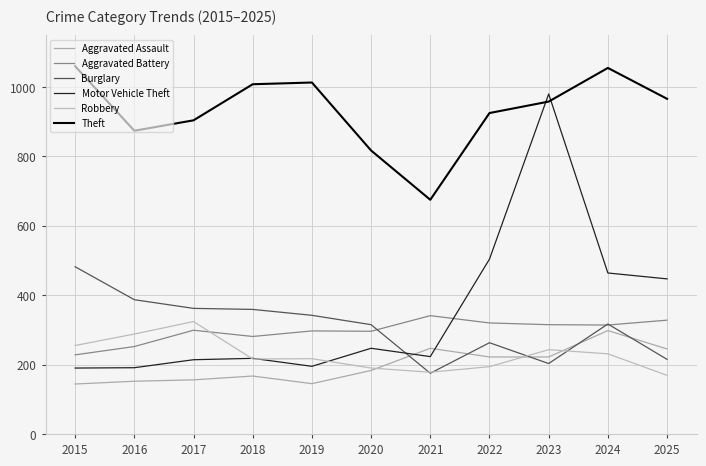

True or false: Burglary has a value of 315 at 2020.

True